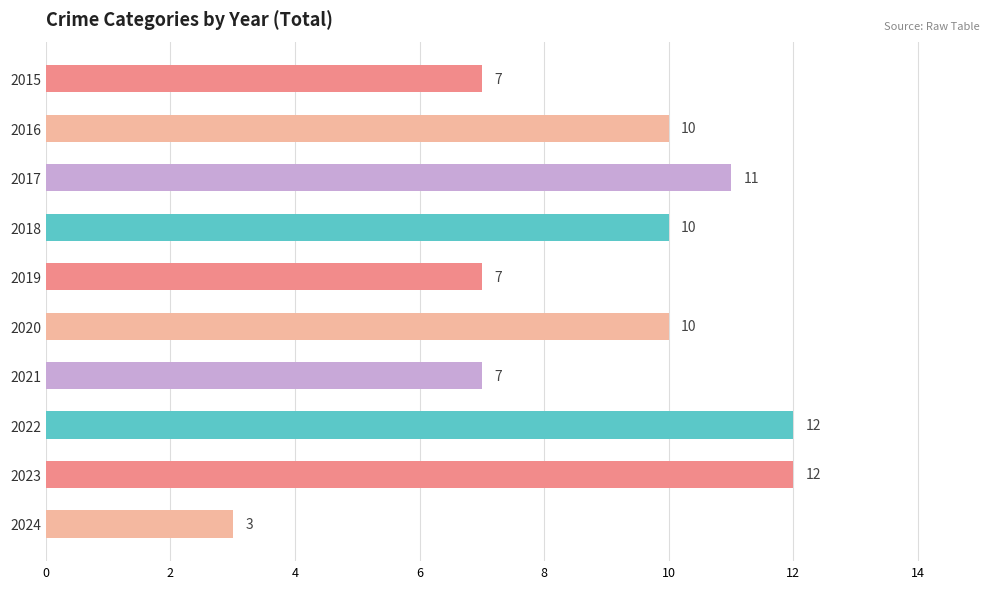

Are the bars grouped side by side (vs. stacked)?

No